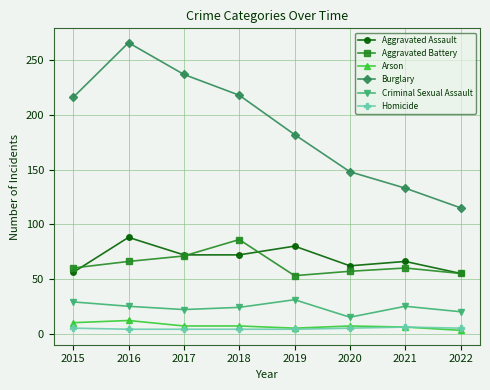

True or false: Burglary has more than 2 points higher than both neighbors.

False